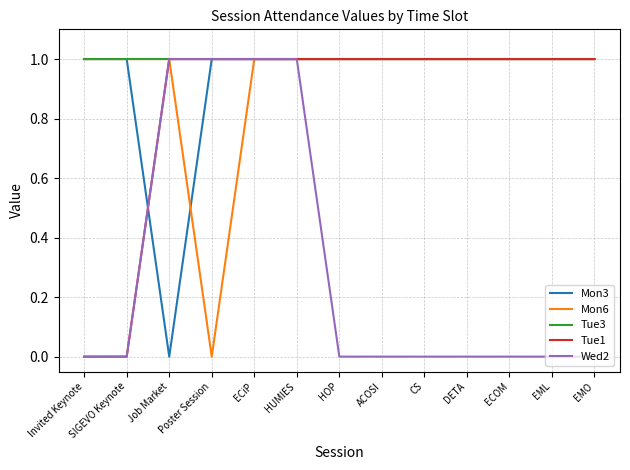

Is the value of Mon3 at CS greater than the value of Wed2 at SIGEVO Keynote?

Yes